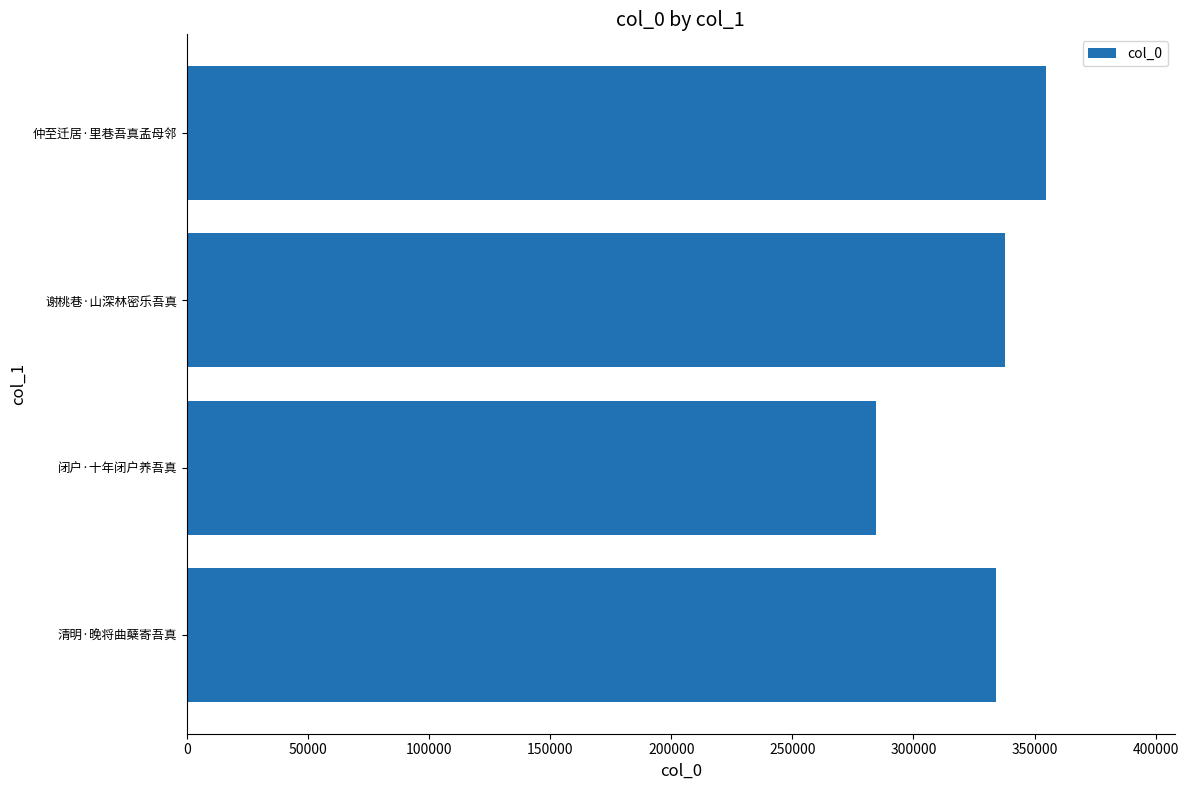

What is the greatest value displayed?

354618